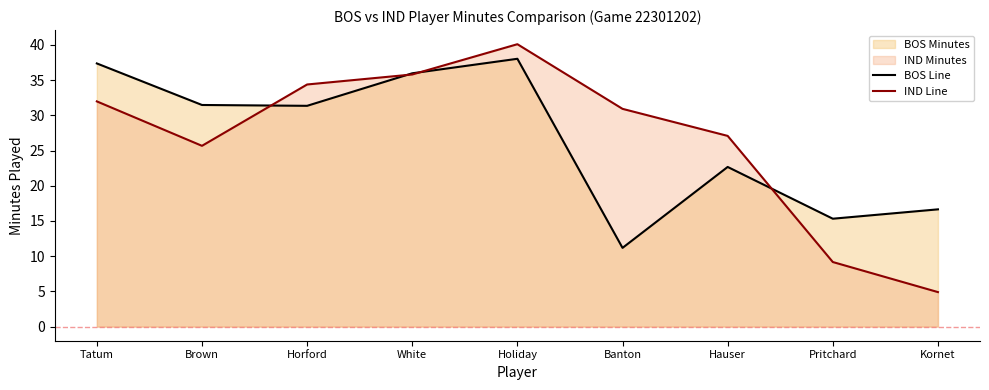

True or false: IND Line and BOS Line cross at least once.

True